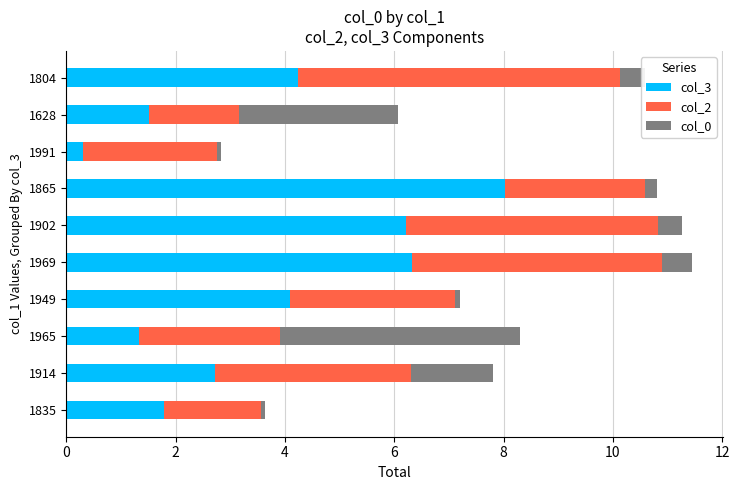

The value of col_3 at 1914 is 4.6. True or false?

False